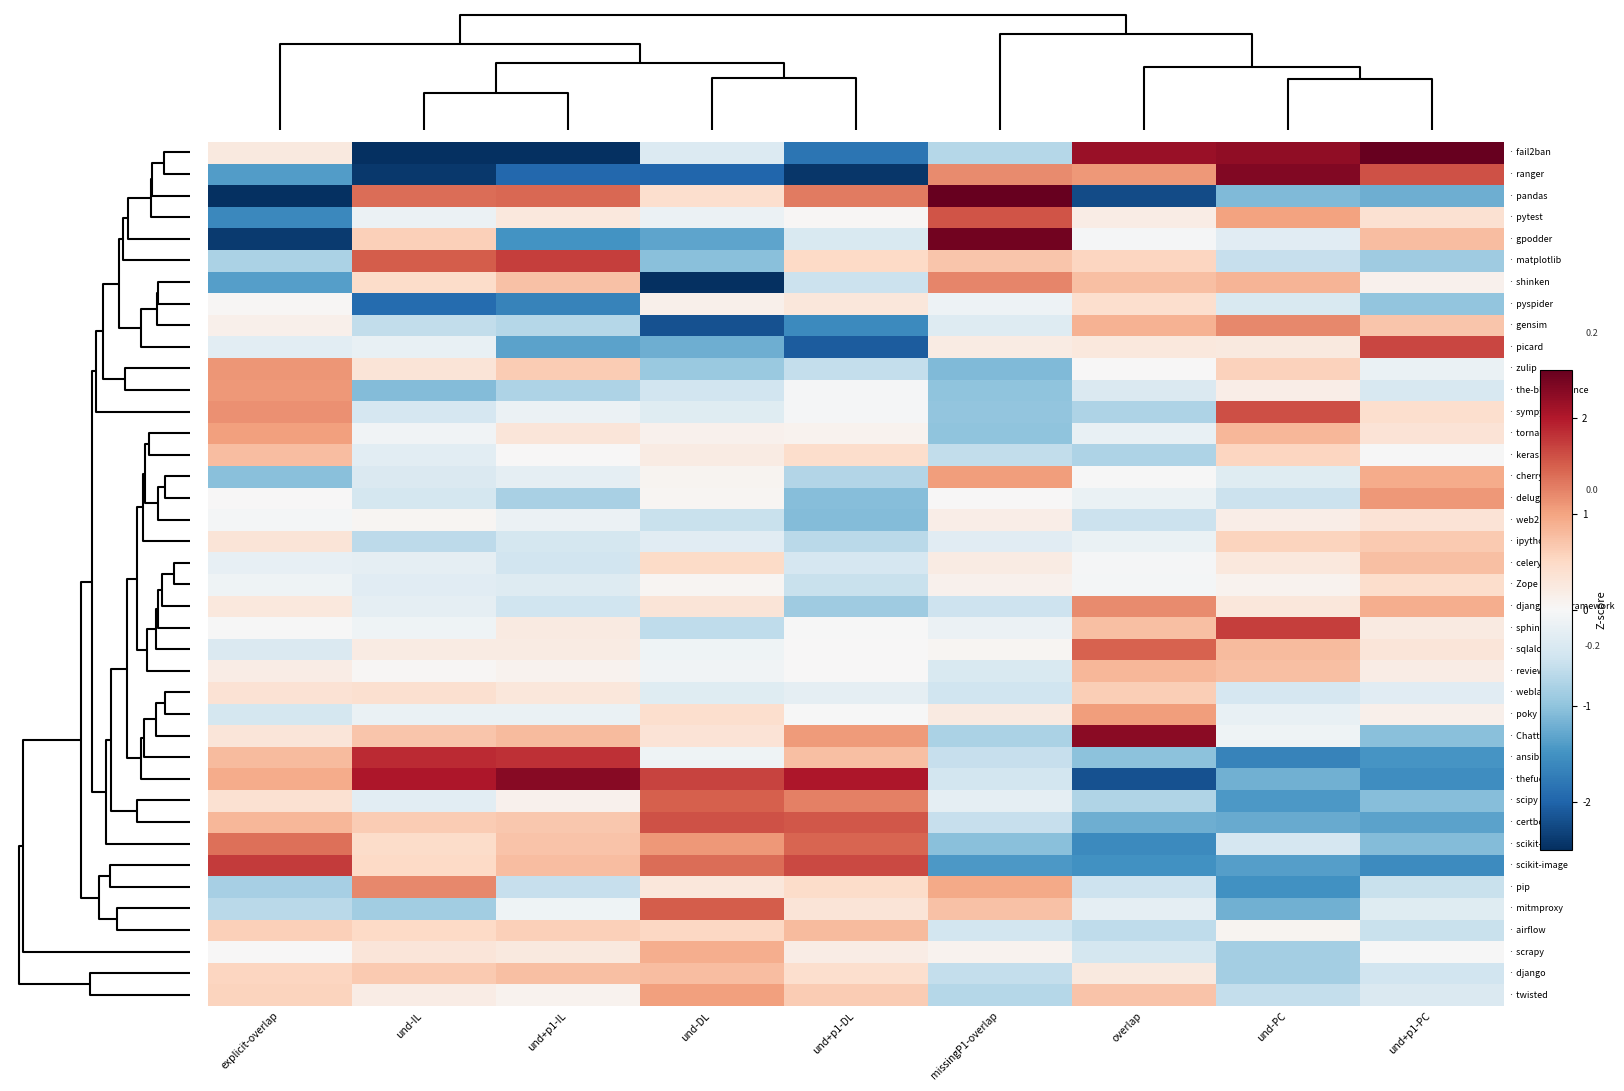

Which label corresponds to the largest value in the chart?

missingP1-overlap